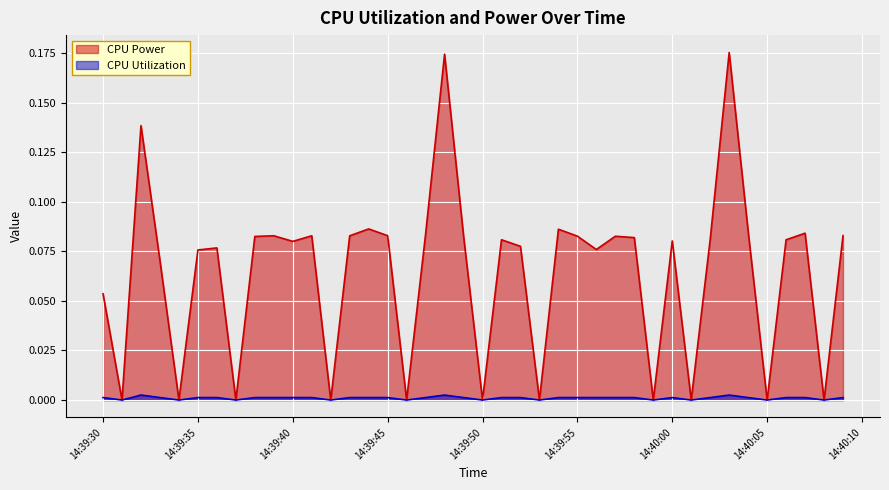

Does the chart display data point markers on the line(s)?

No